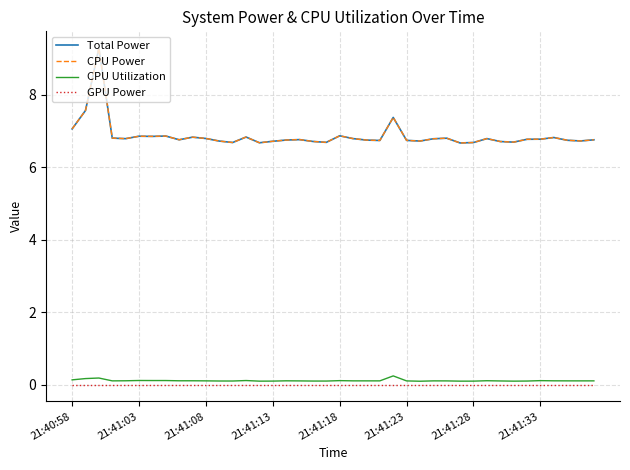

In Total Power, how many points are lower than both neighbors (excluding endpoints)?

11